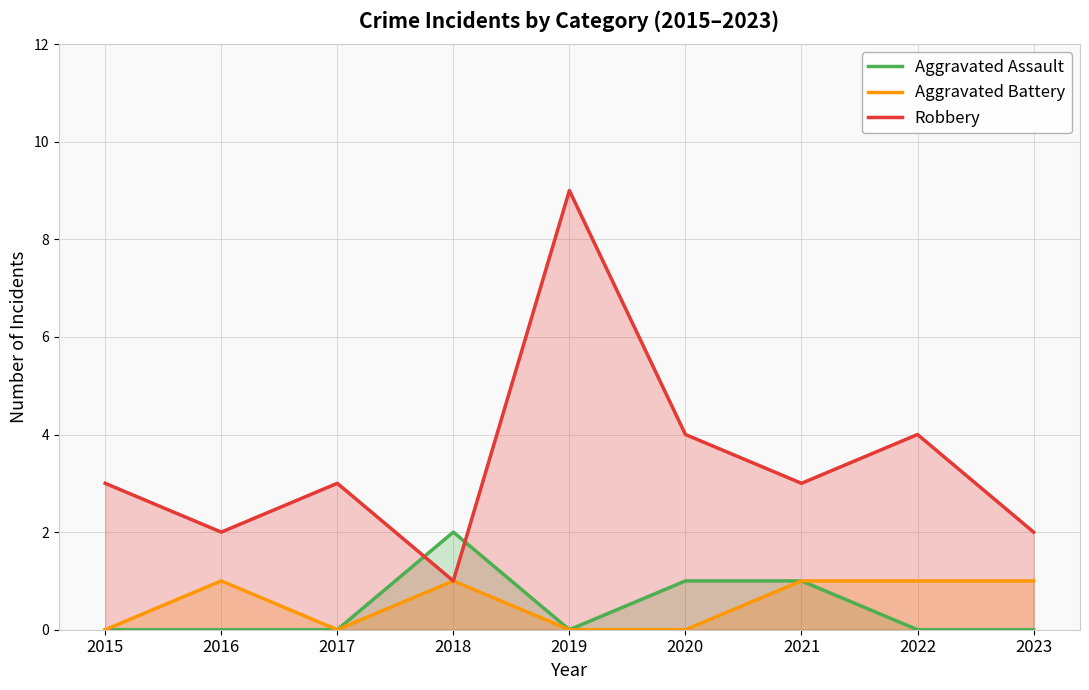

What is the greatest value displayed?

9